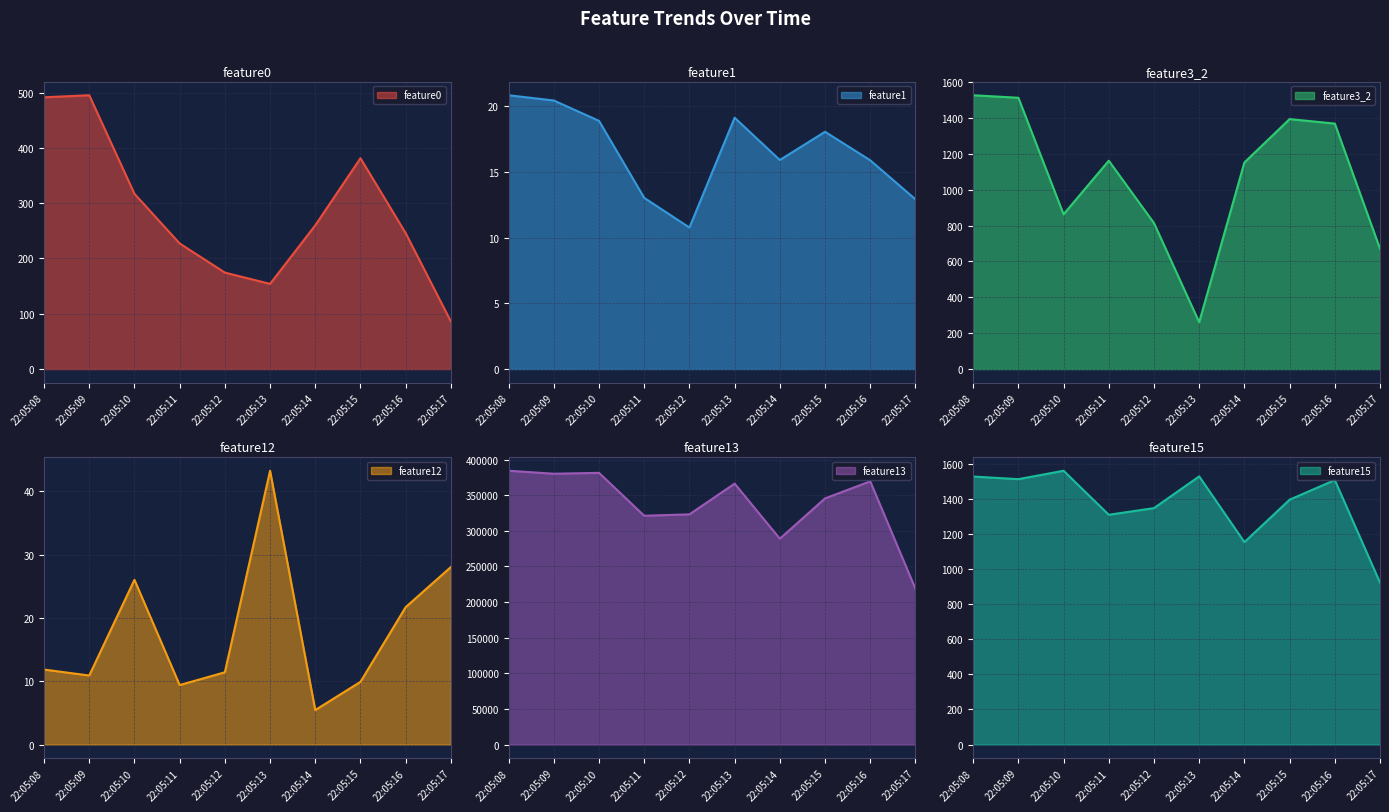

The feature3_2 series shows 421.9 at 22:05:10. True or false?

False